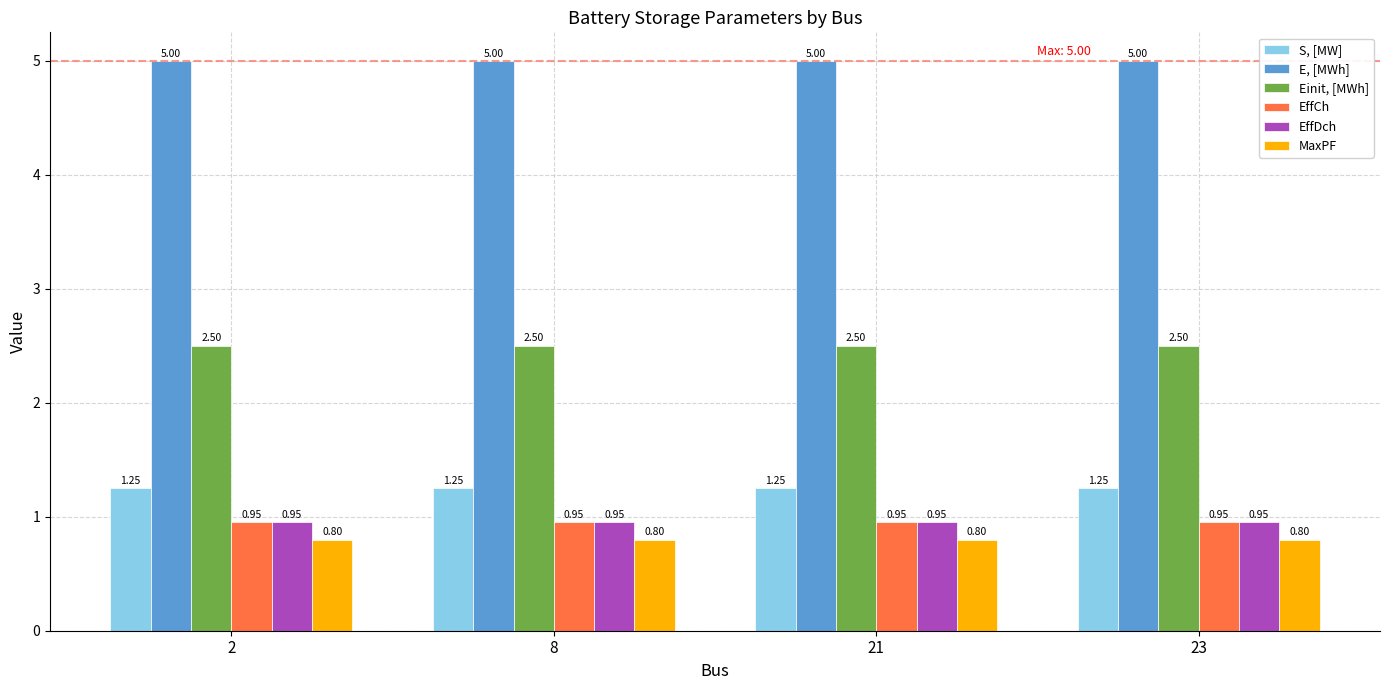

At how many categories does at least one series exceed 1?

4